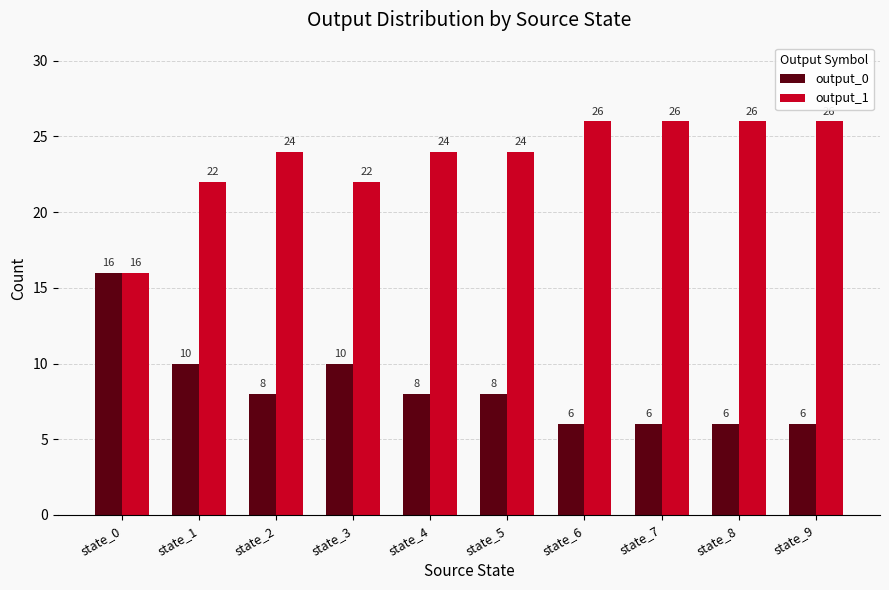

Read the output_1 value at state_5, to the nearest 10.

20